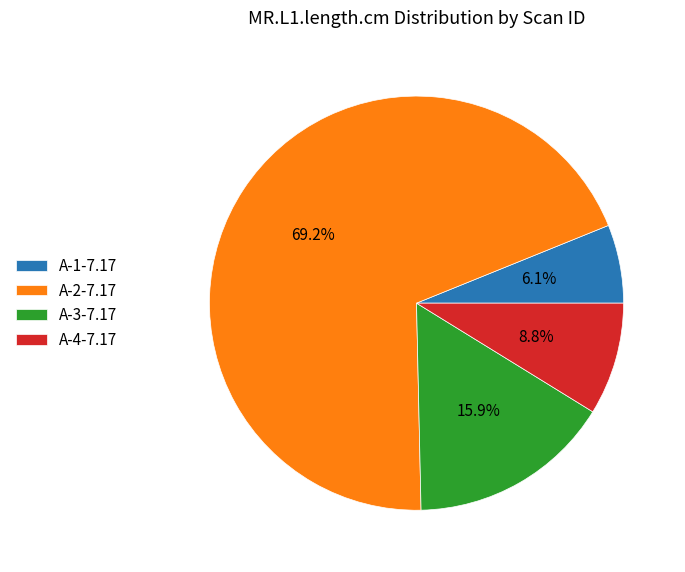

What is the smallest slice in the pie chart?

A-1-7.17